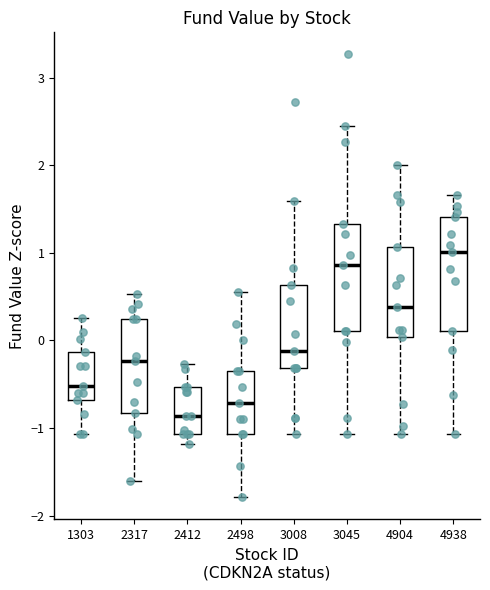

Which box's median line is the lowest?

2412